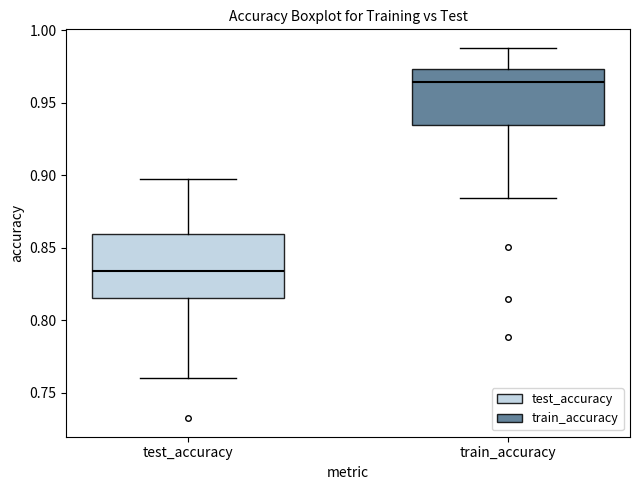

Where does the lower whisker of the box for train_accuracy end on the y-axis? The values are not printed on the chart, so give them approximately, as read against the axis.

0.885